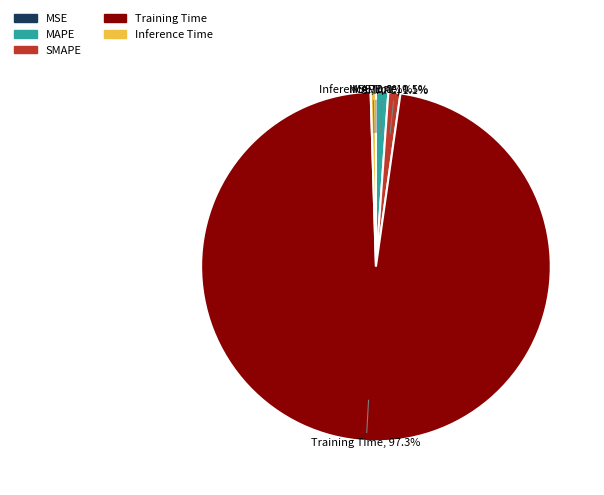

What percentage is the SMAPE slice, to the nearest percent?

1%